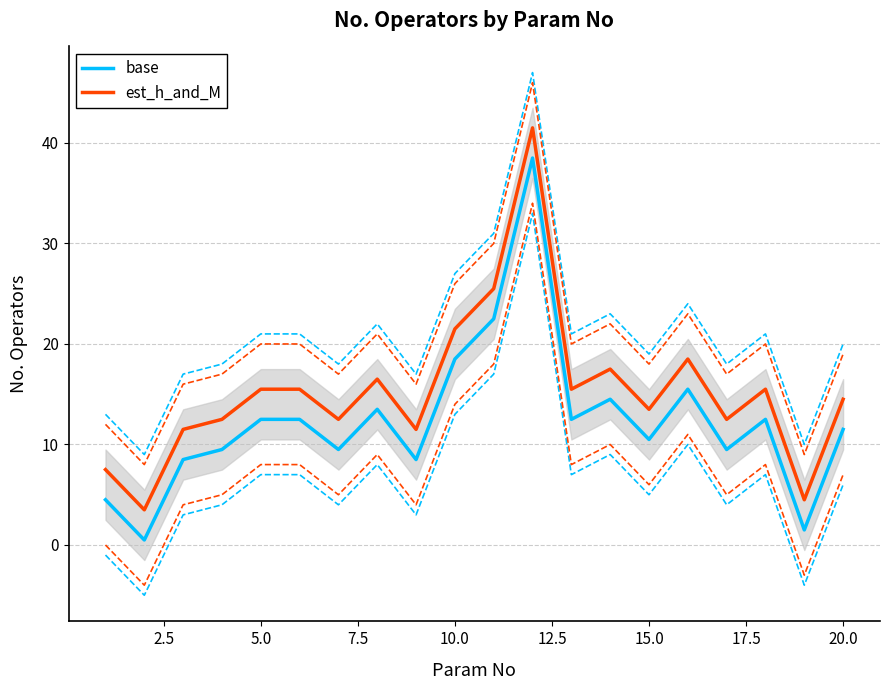

What is the greatest value displayed?

41.5